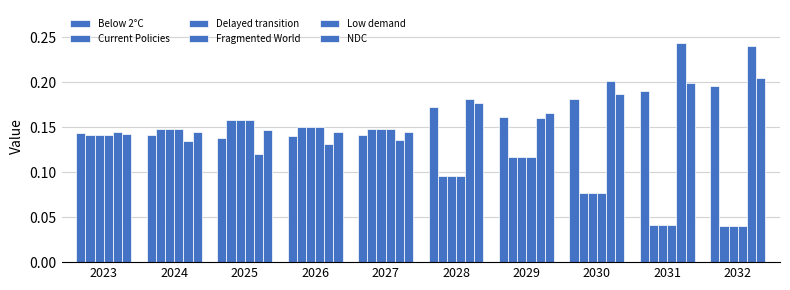

Count the number of categories in the chart.

10